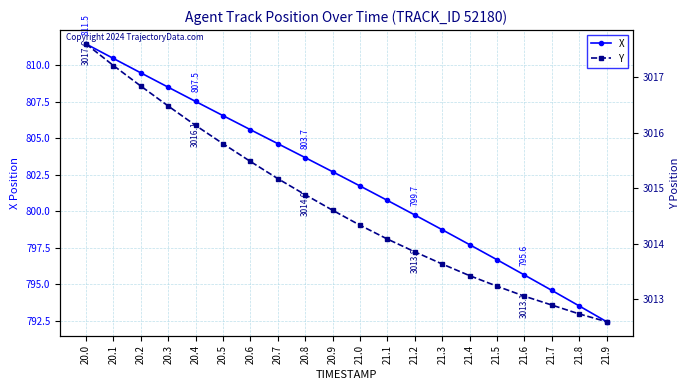

Read the Y value at 20.8.

3014.9